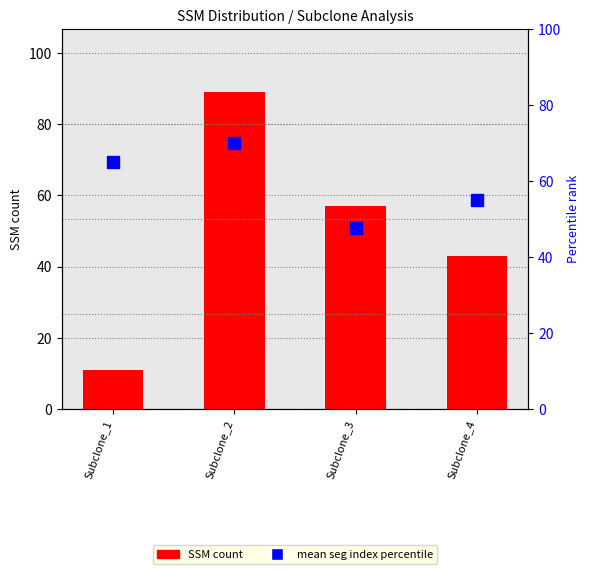

Reading right to left, transcribe all the data shown in this chart.

SSM count: 43.0	57.0	89.0	11.0
mean seg index (percentile): 55.0	47.5	70.0	65.0